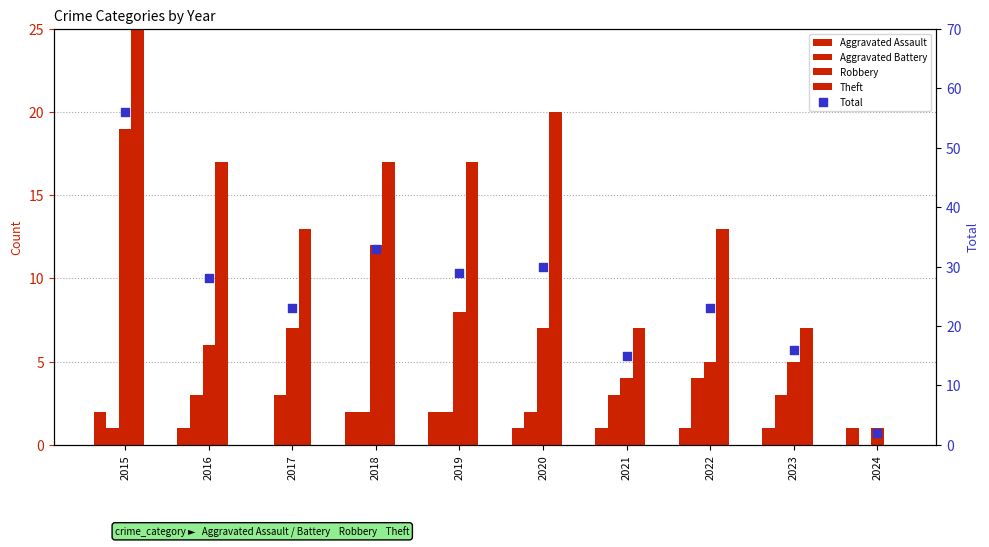

Which series has the widest spread of Y values?

Total